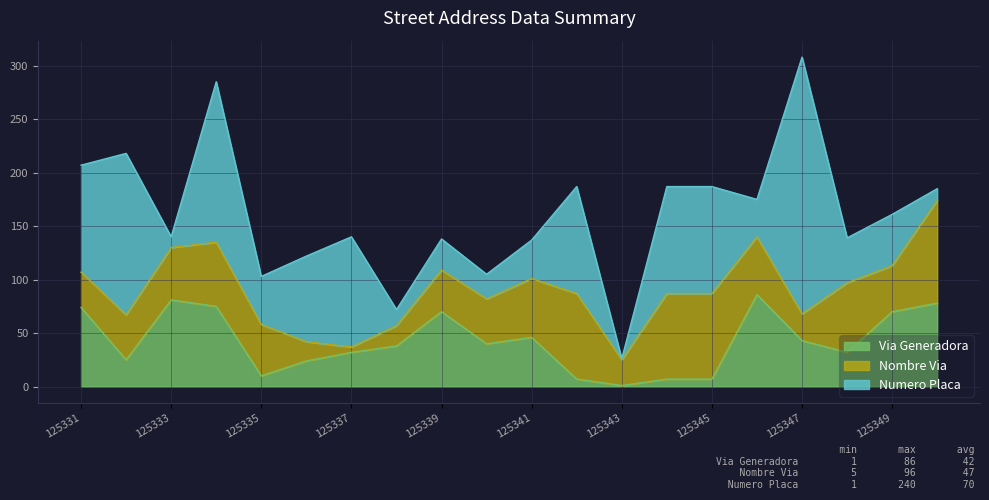

Which category has the highest value across all series?

125347